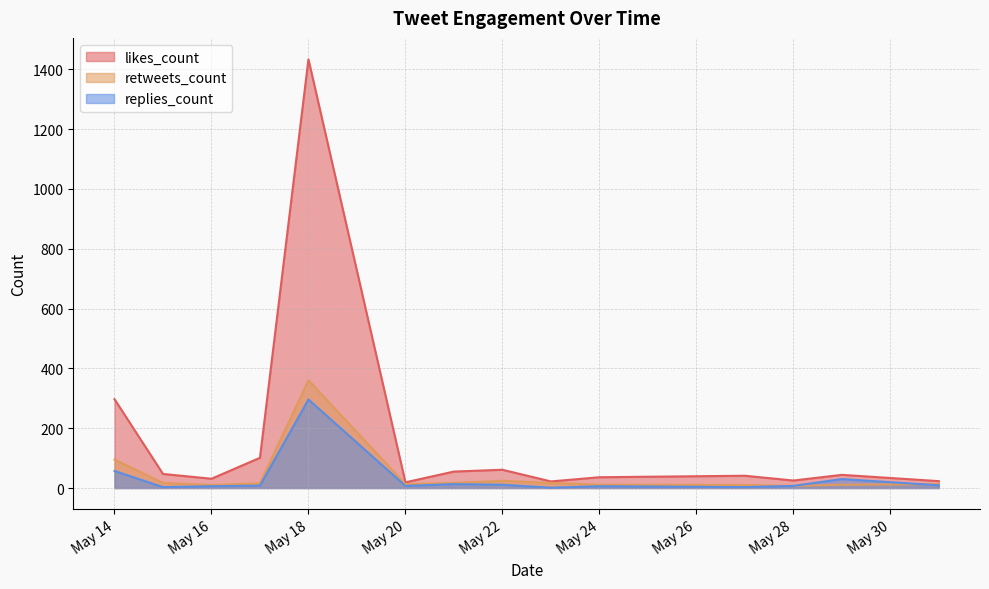

Read the replies_count value at 2019-05-29, to the nearest 10.

30